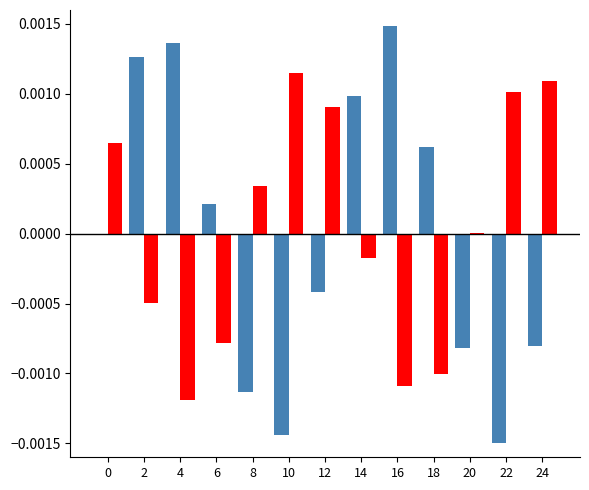

At which category does the chart reach its peak across all series?

16